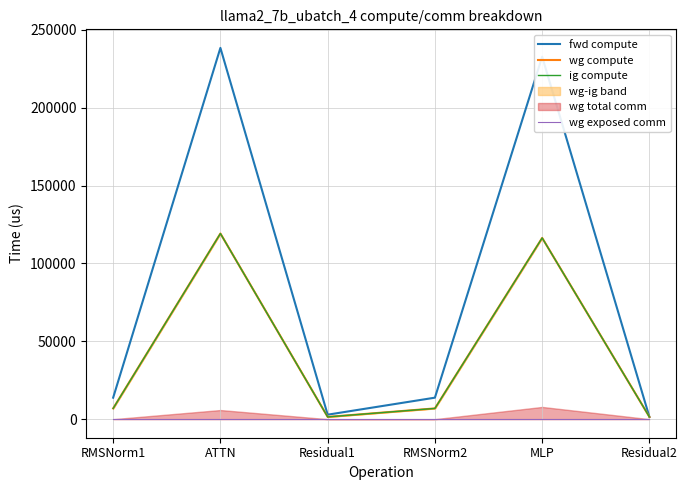

Between Residual2 and Residual1, which is larger?

Residual1